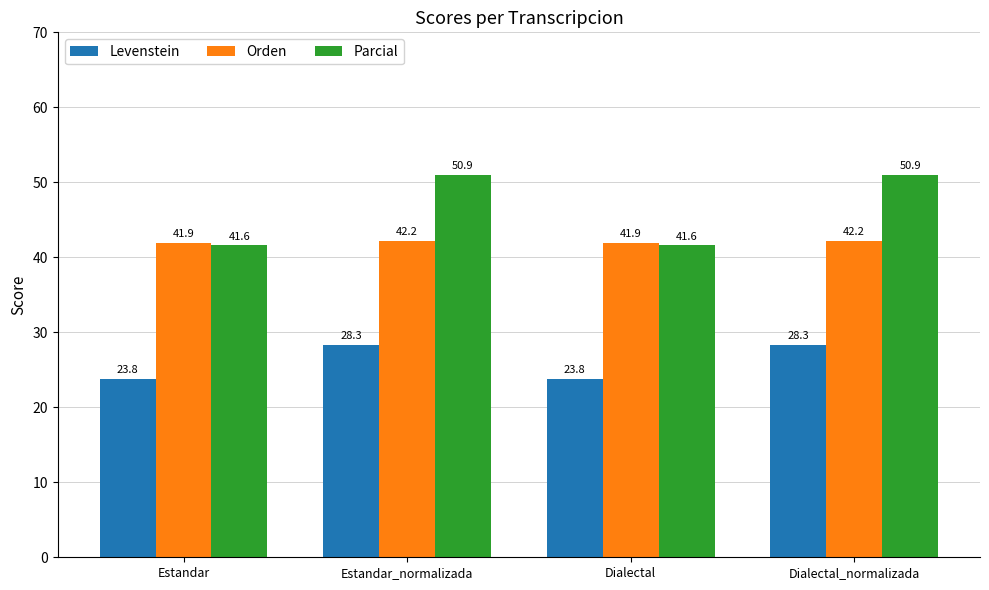

How many data points in Orden are above 42?

2